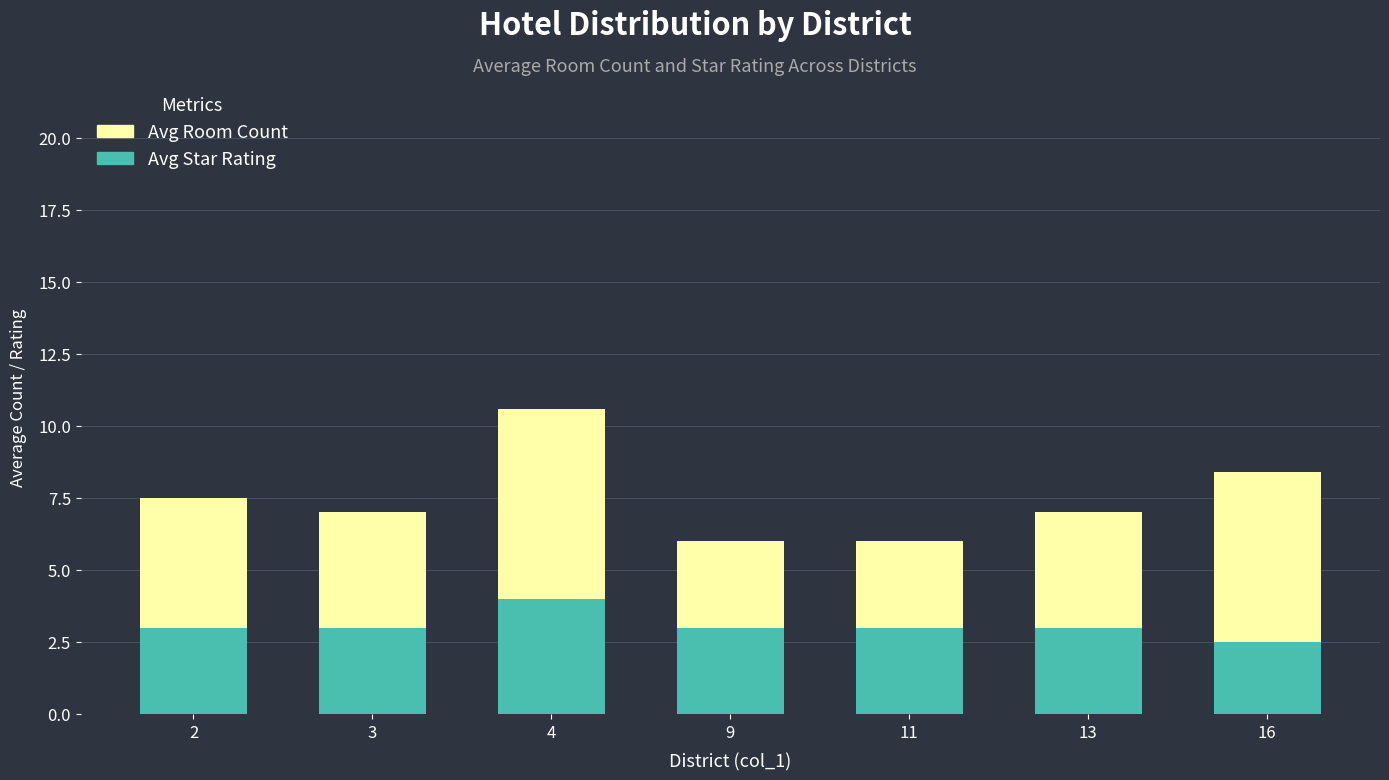

The Avg Star Rating series shows 3.0 at 2. True or false?

True